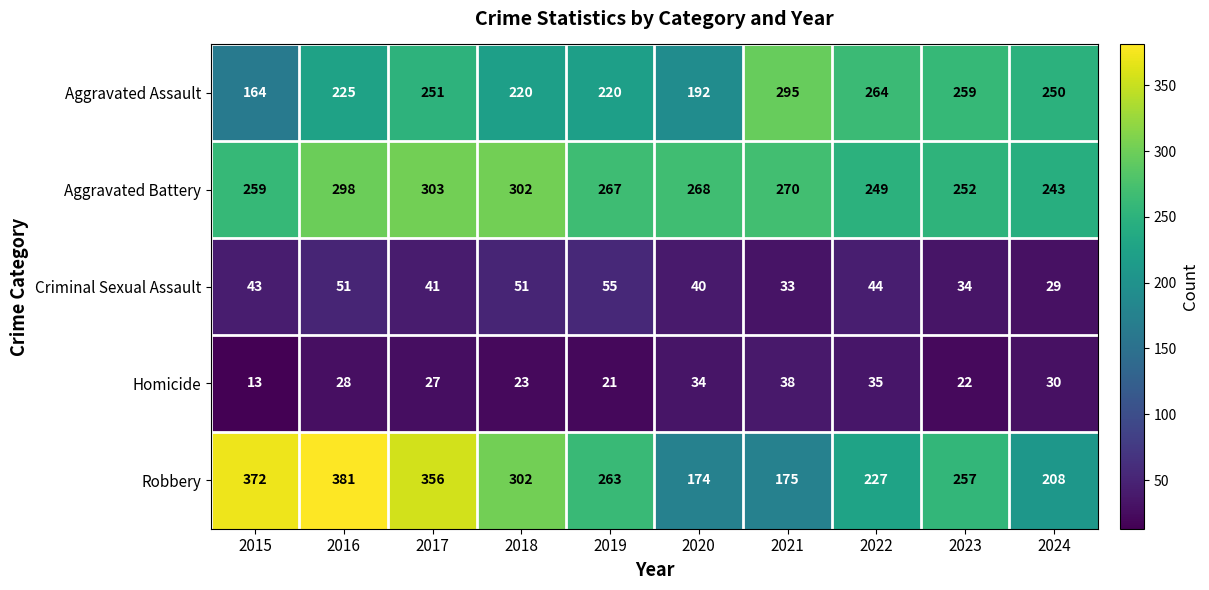

Rank the categories by Aggravated Battery value from lowest to highest.

2024, 2022, 2023, 2015, 2019, 2020, 2021, 2016, 2018, 2017